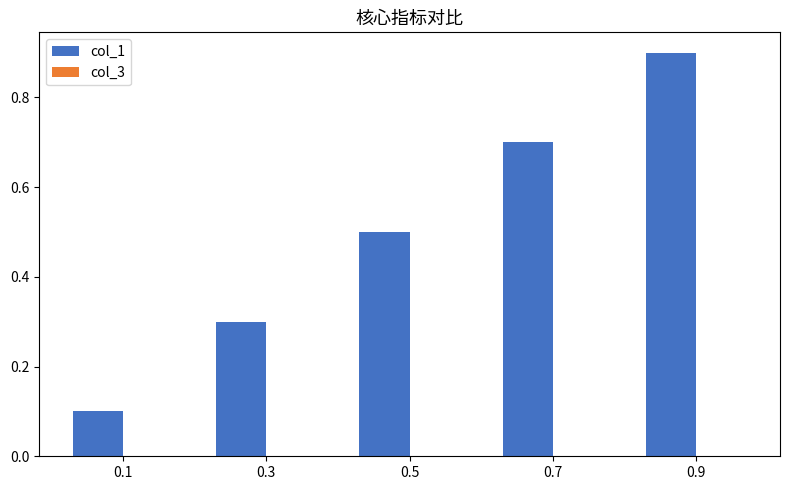

What is the value of the 5th bar from the left?

0.9